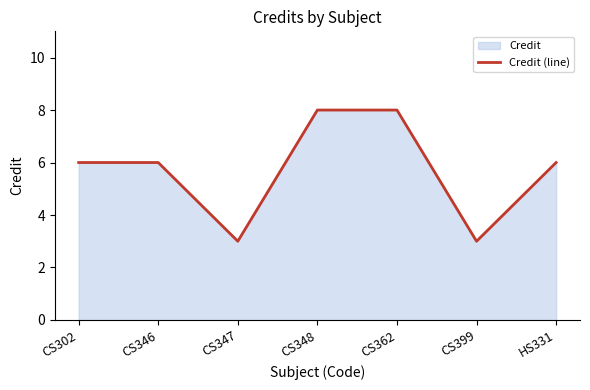

Is it true that the value at CS346 is 6?

True